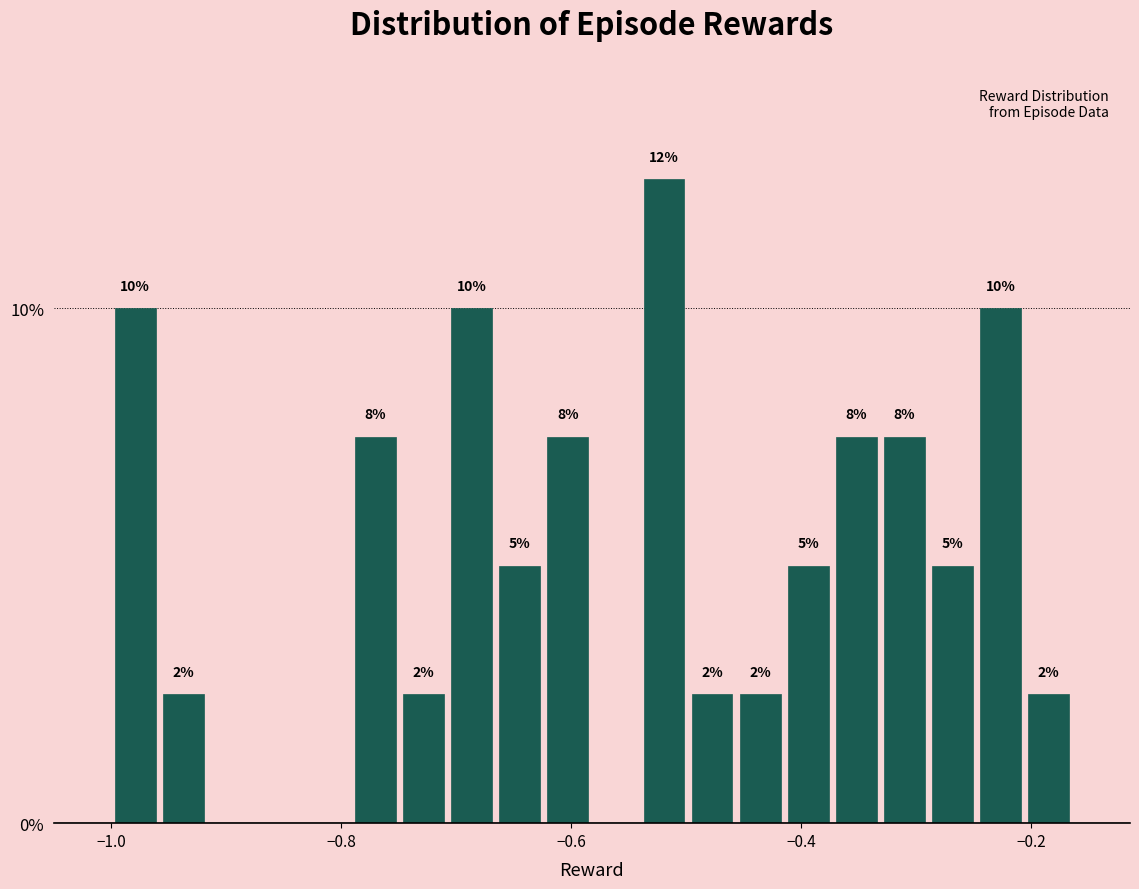

Around what value on the x-axis is the tallest bar? Give the approximate position of its centre, as read against the axis.

-0.52